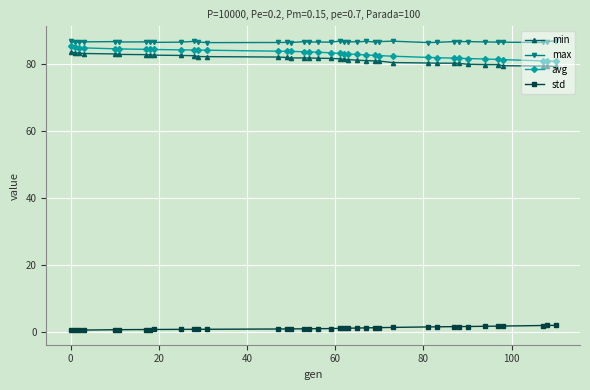

True or false: max has more than 1 interior local peaks.

True